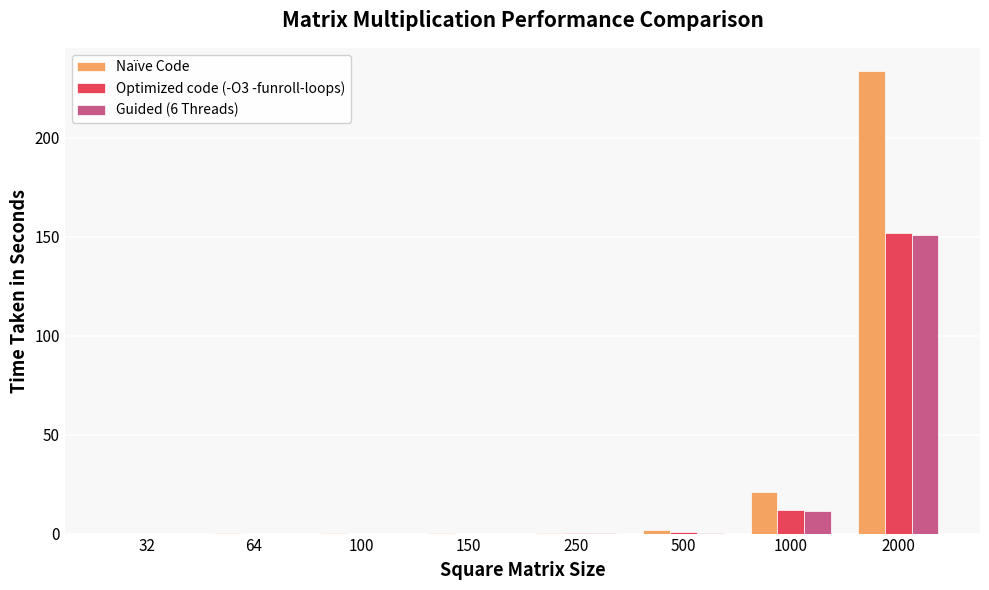

Is it true that Optimized code (-O3 -funroll-loops) equals 152.0 at 2000?

True